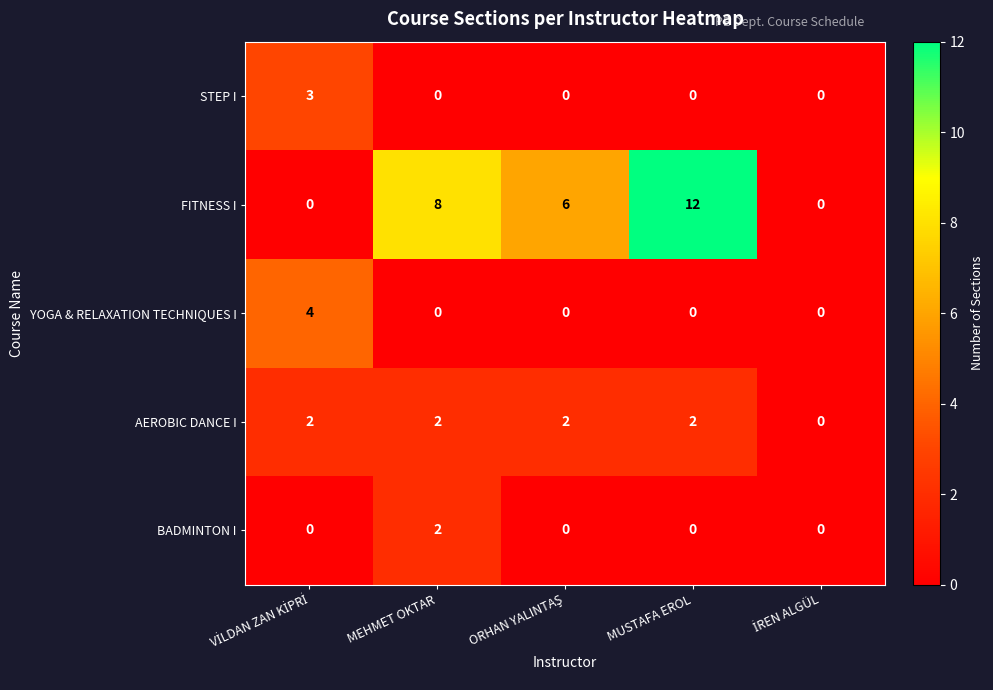

At which category is the sum across all series the highest?

MUSTAFA EROL